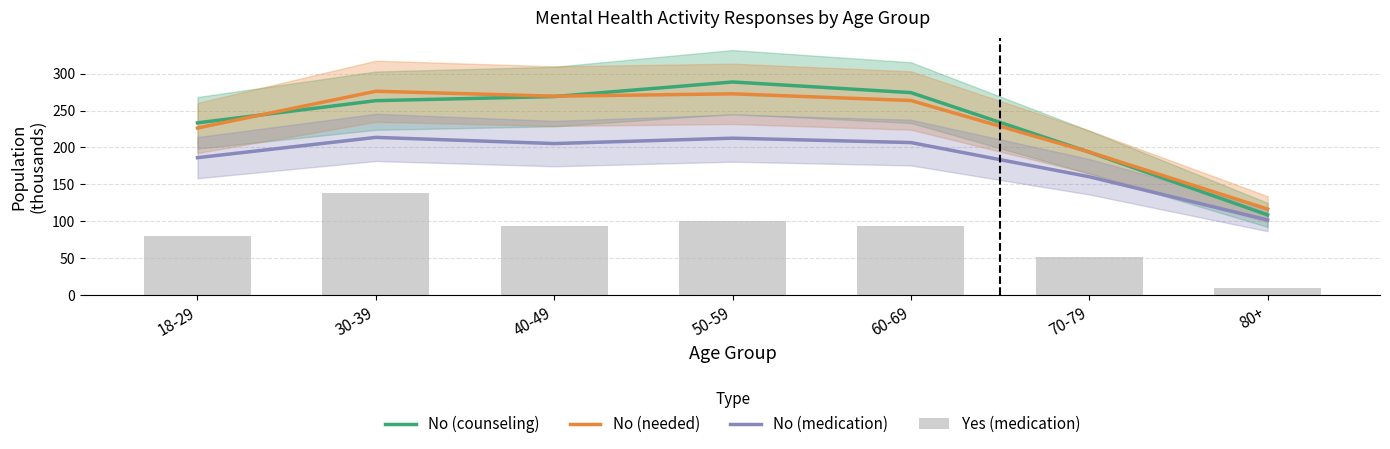

Rank the series at 80+ from highest to lowest value.

No (needed), No (counseling), No (medication), Yes (medication)